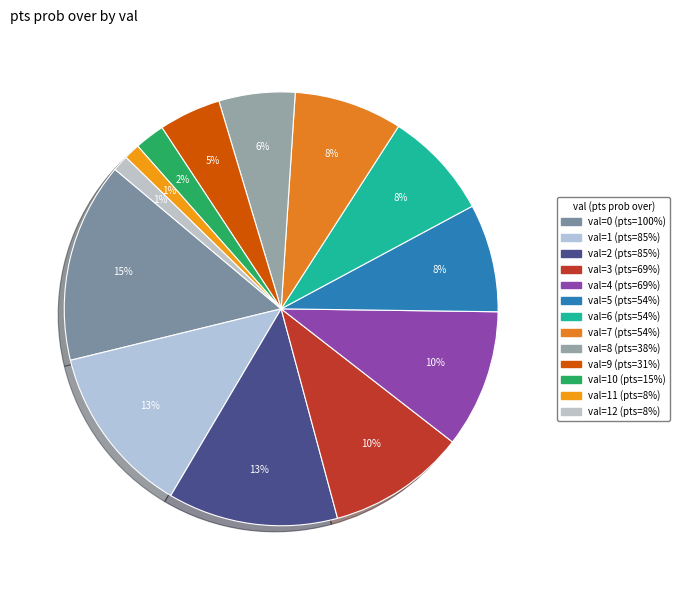

What is the largest slice in the pie chart?

pts prob over=100